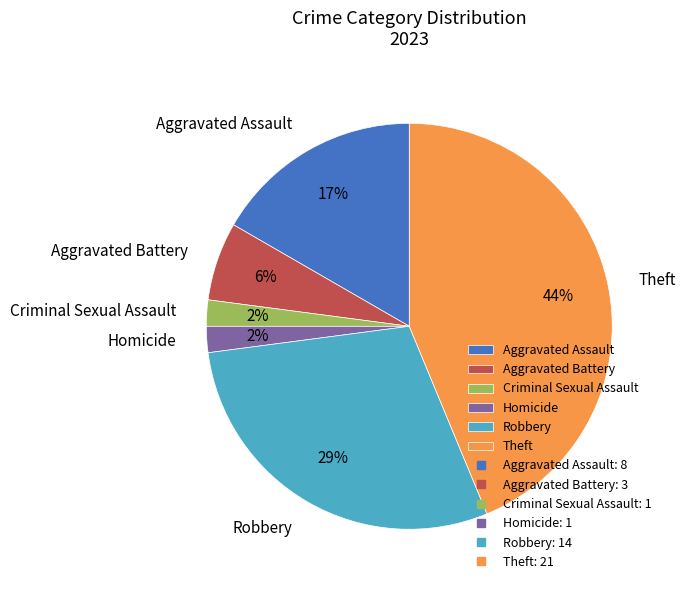

Is it true that Criminal Sexual Assault is 10% of the pie?

False